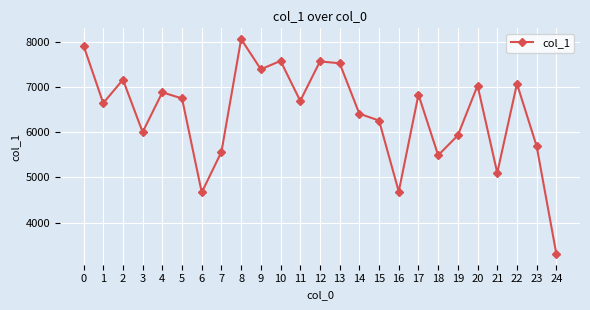

What value does the data have at 18?

5490